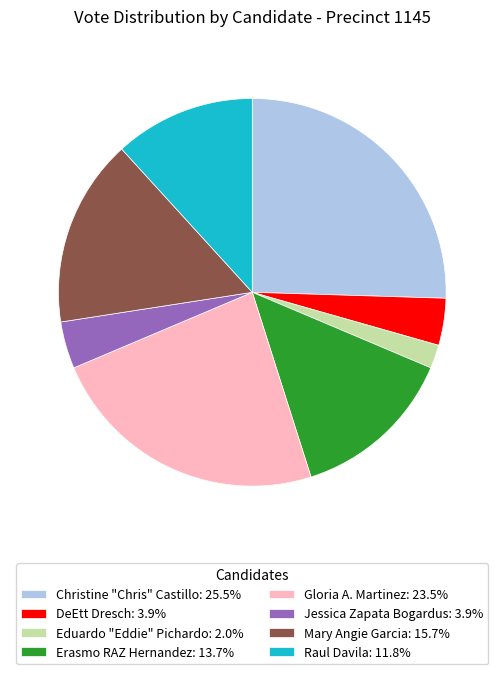

Does Erasmo RAZ Hernandez represent more than half of the total?

No